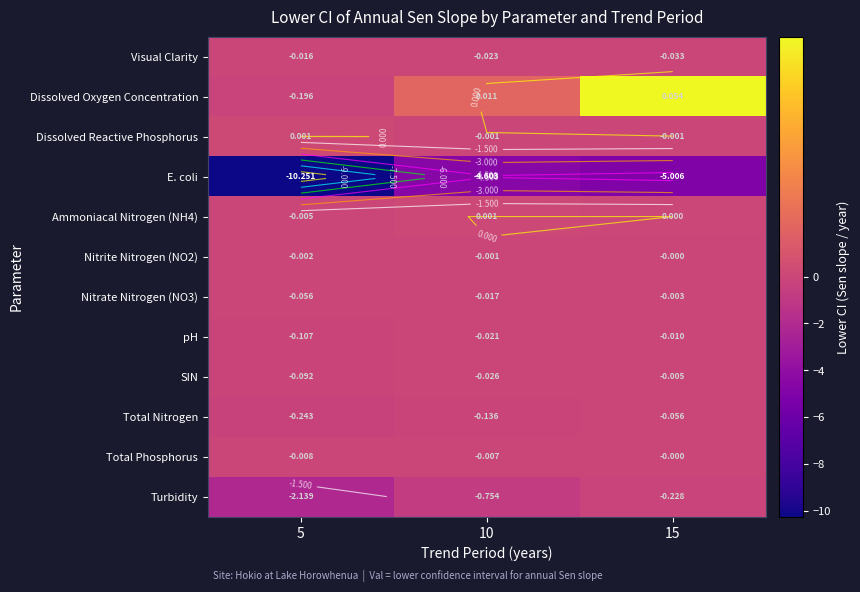

Which series has the largest range (max minus min)?

E. coli